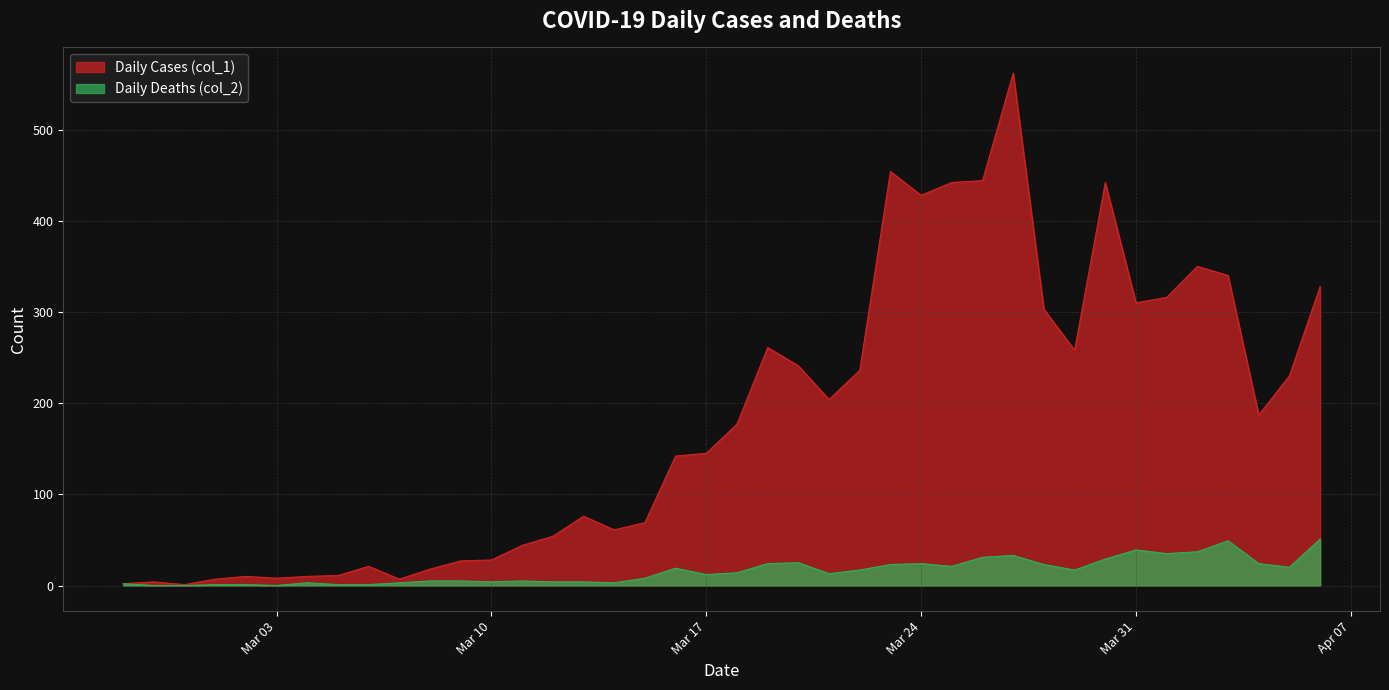

Where is Daily Deaths (col_2) nearest to the value 25?

2020-03-20